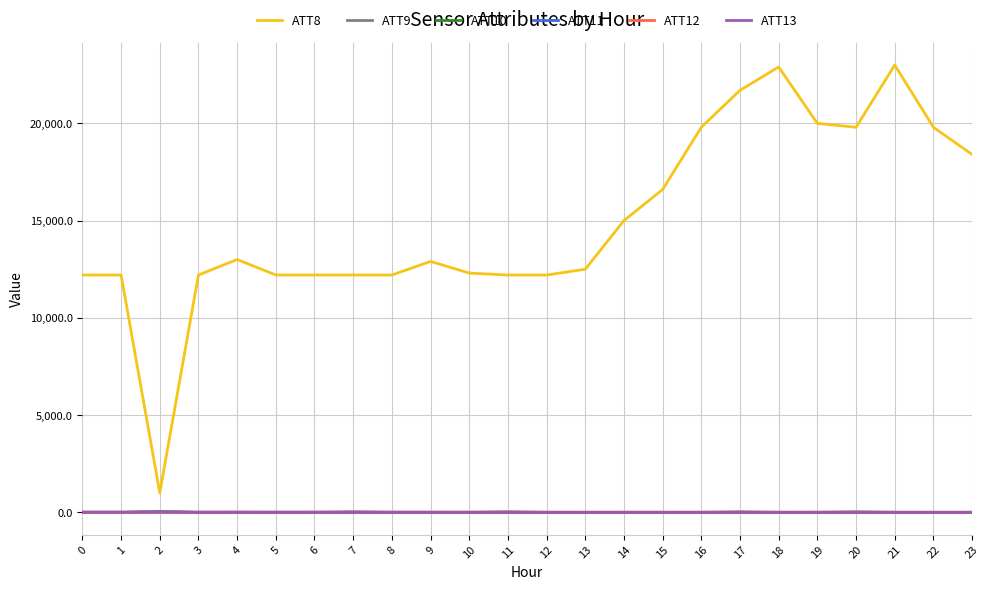

What is the minimum value for ATT12?

1.1